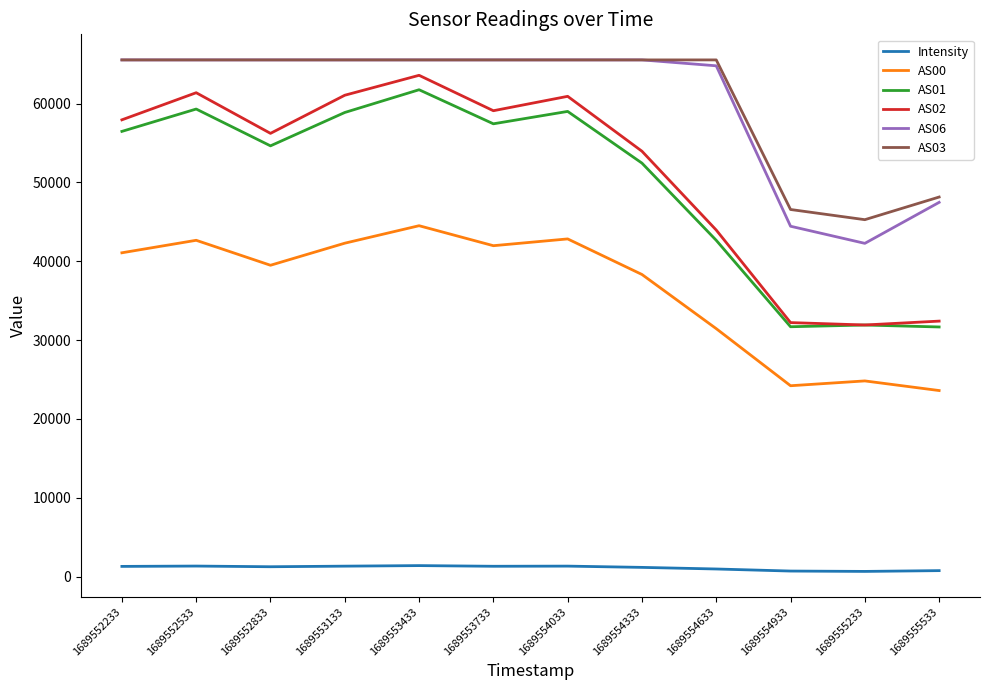

The value of AS01 at 1689555533 is 31664.0. True or false?

True